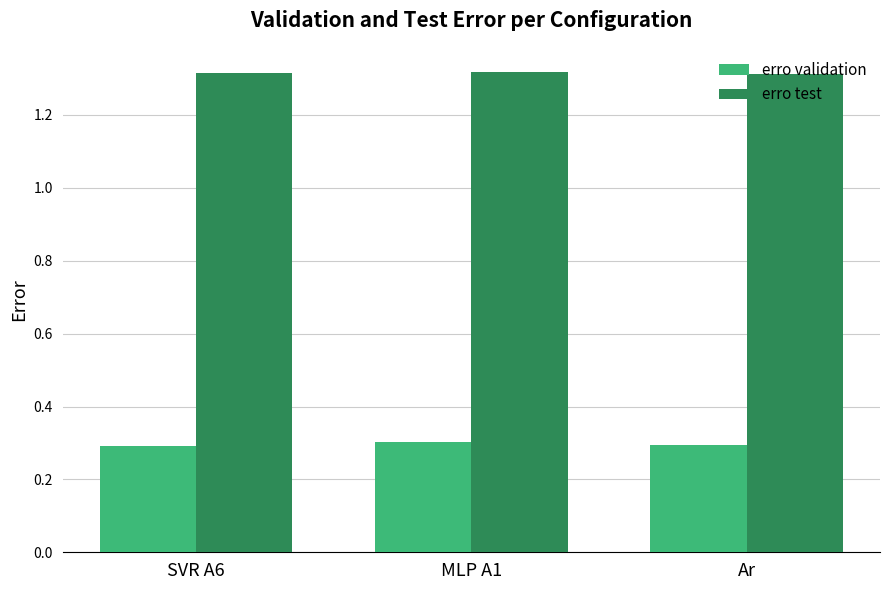

List the series in order of their overall mean, lowest first.

erro validation, erro test